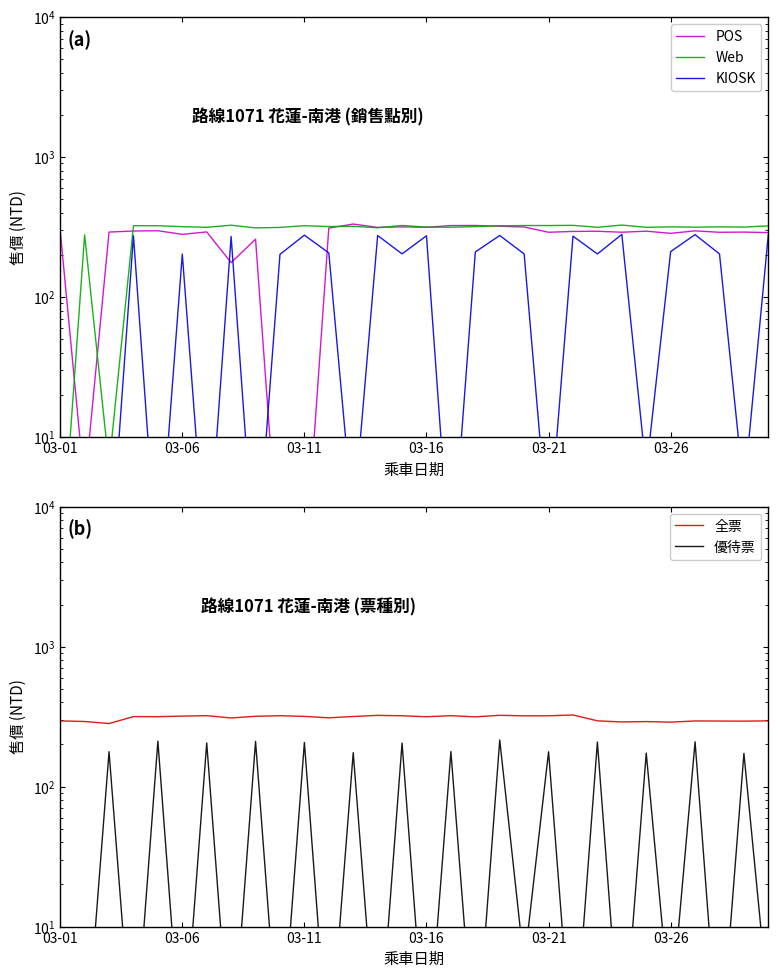

What is the average value of the 優待票 series?

91.6